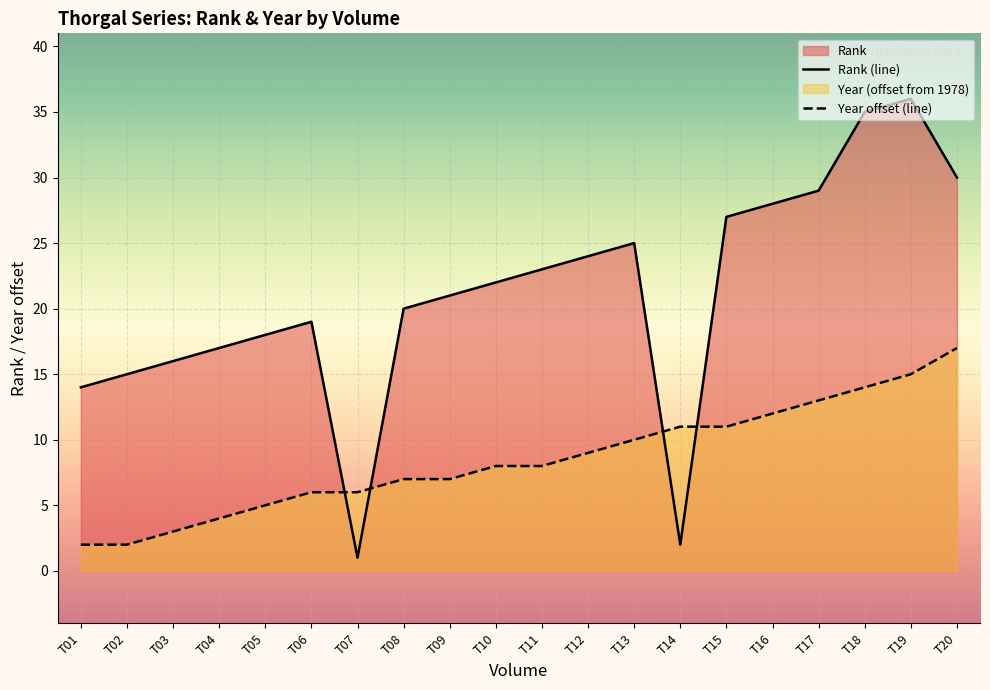

What value does the Year offset (line) series have at T15, to the nearest 10?

10